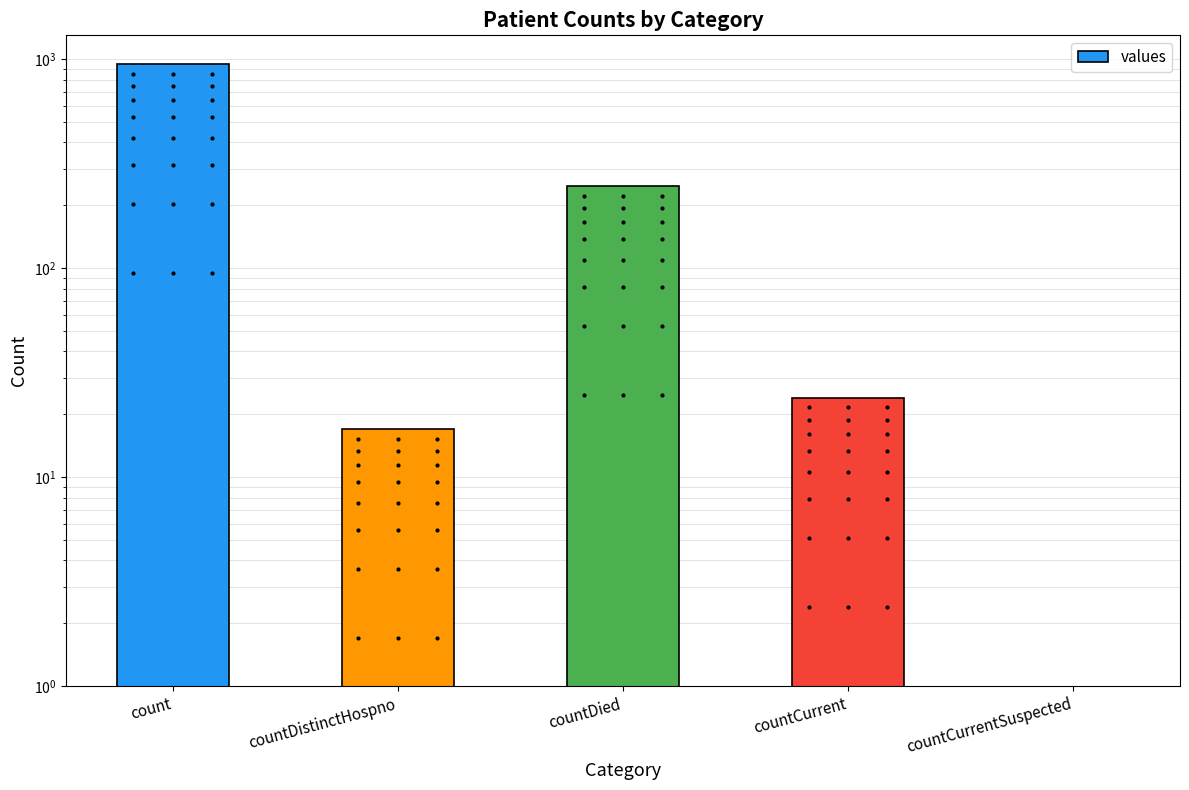

What is the label of the 3rd bar from the right?

countDied